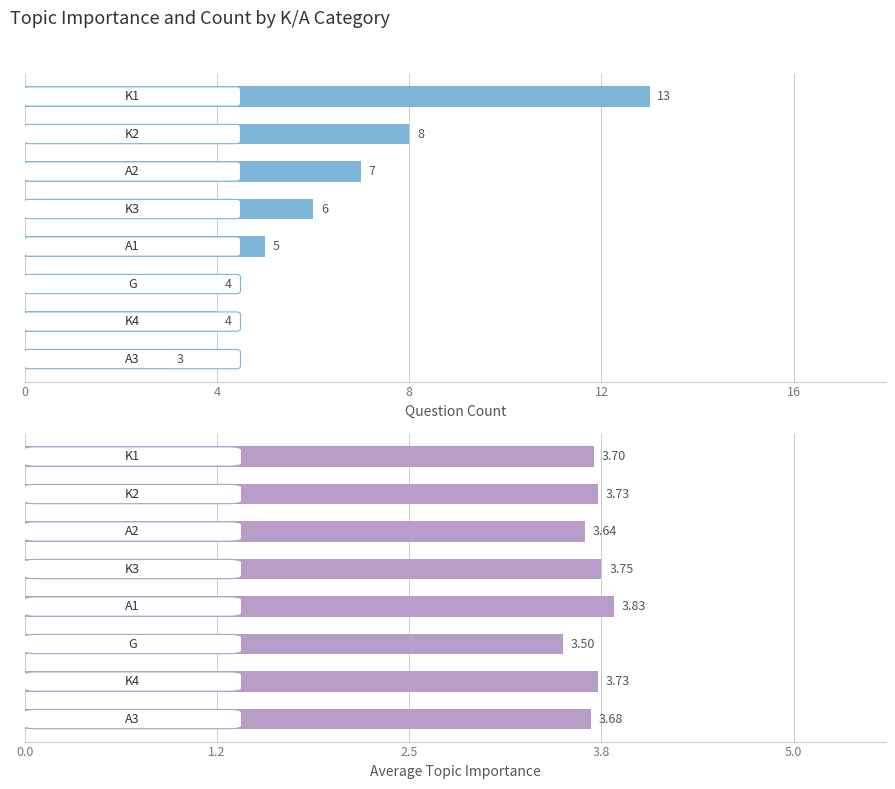

Between 0 and 12, which series saw the biggest shift?

Count